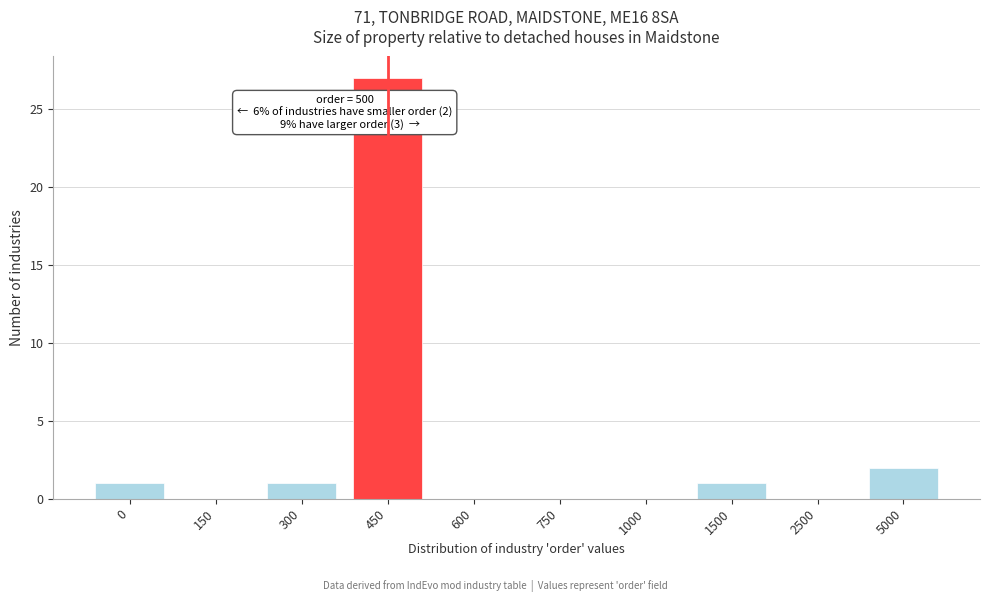

Reading left to right, what are all the values shown in this chart?

0=1	150=0	300=1	450=27	600=0	750=0	1000=0	1500=1	2500=0	5000=2